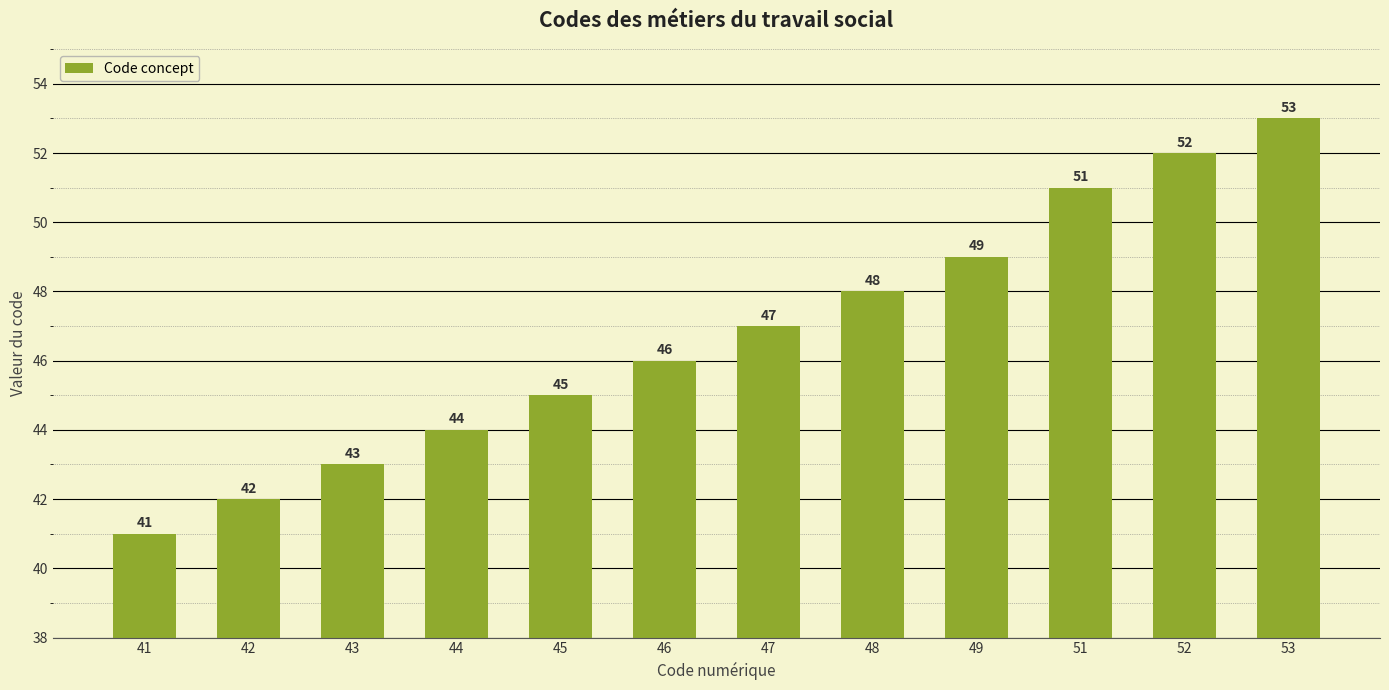

What is the difference between the maximum and second lowest values?

11